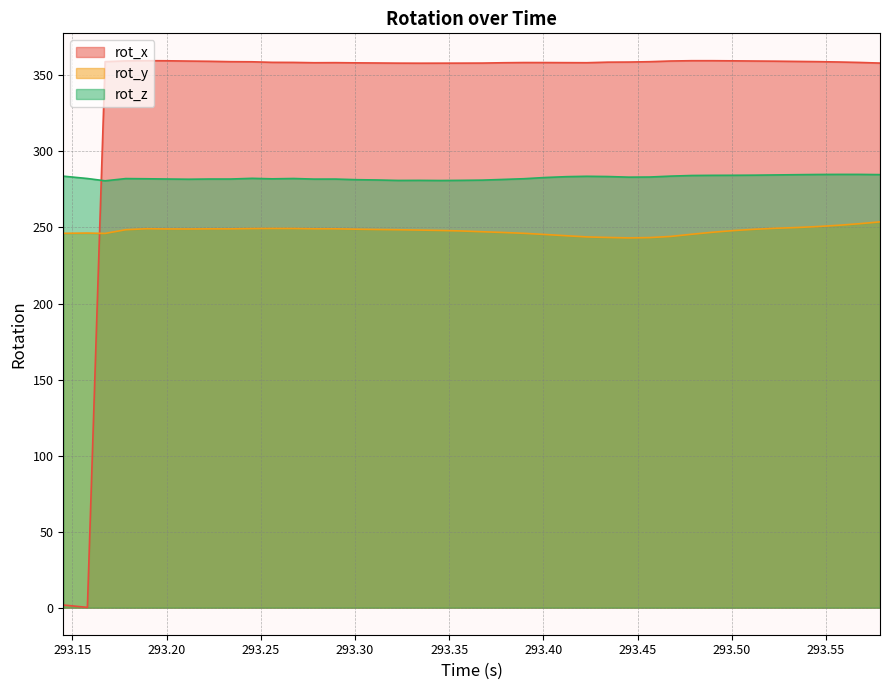

What is the average value of the rot_x series?

340.9